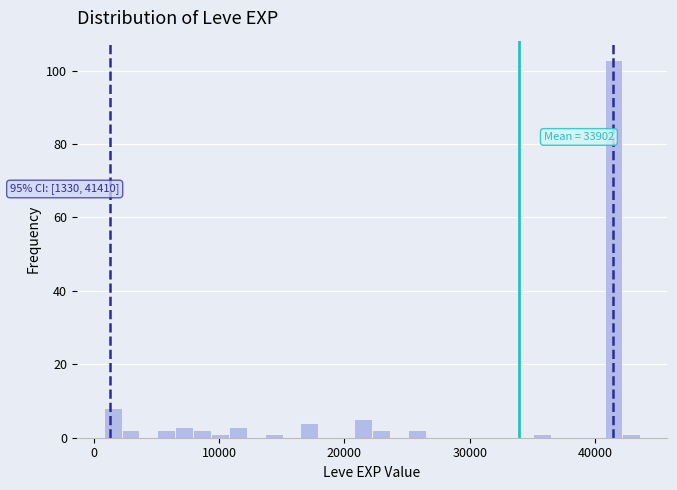

Read against the x-axis, roughly where is the centre of the tallest bar?

41000